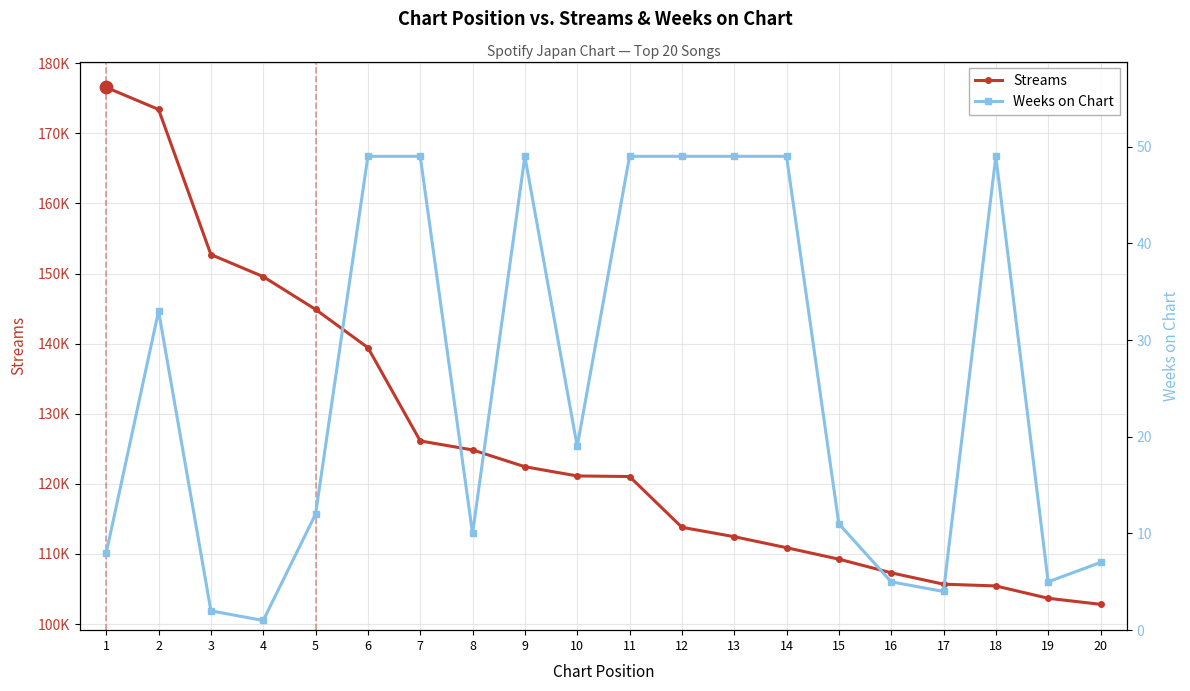

Which series has the largest total across all categories?

Streams